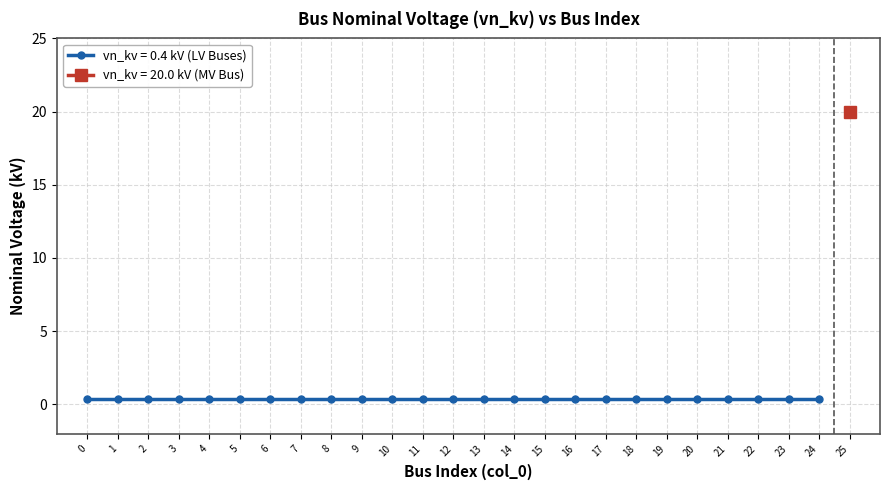

What is the value of the 1st point from the left?

0.4